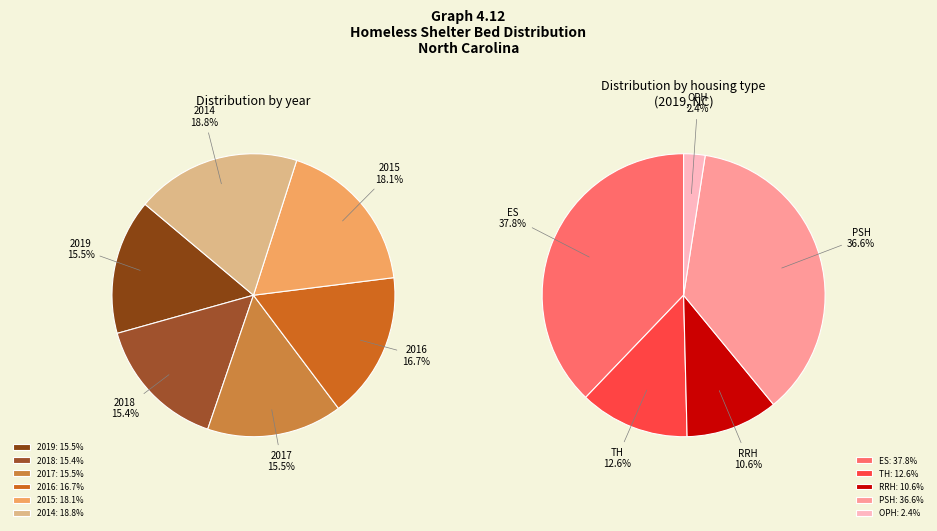

Approximately how many times larger is the value at 2019 compared to 2016?

0.9